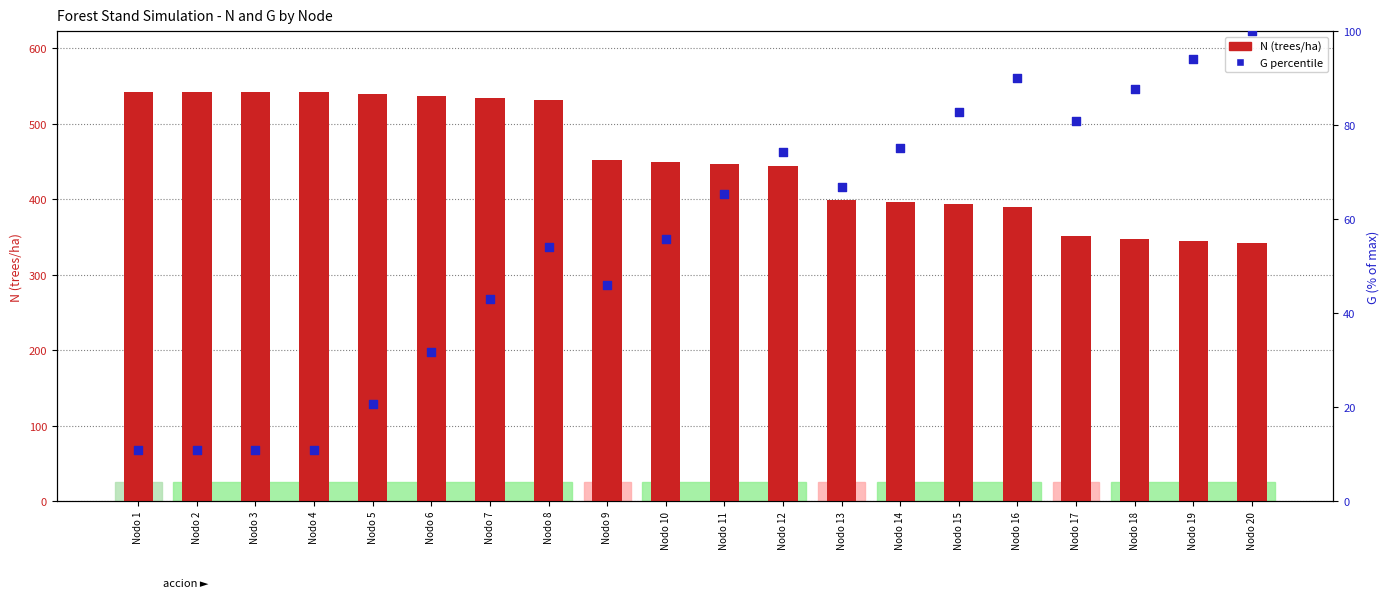

What are all the series names shown in the legend?

N, G (percentile)